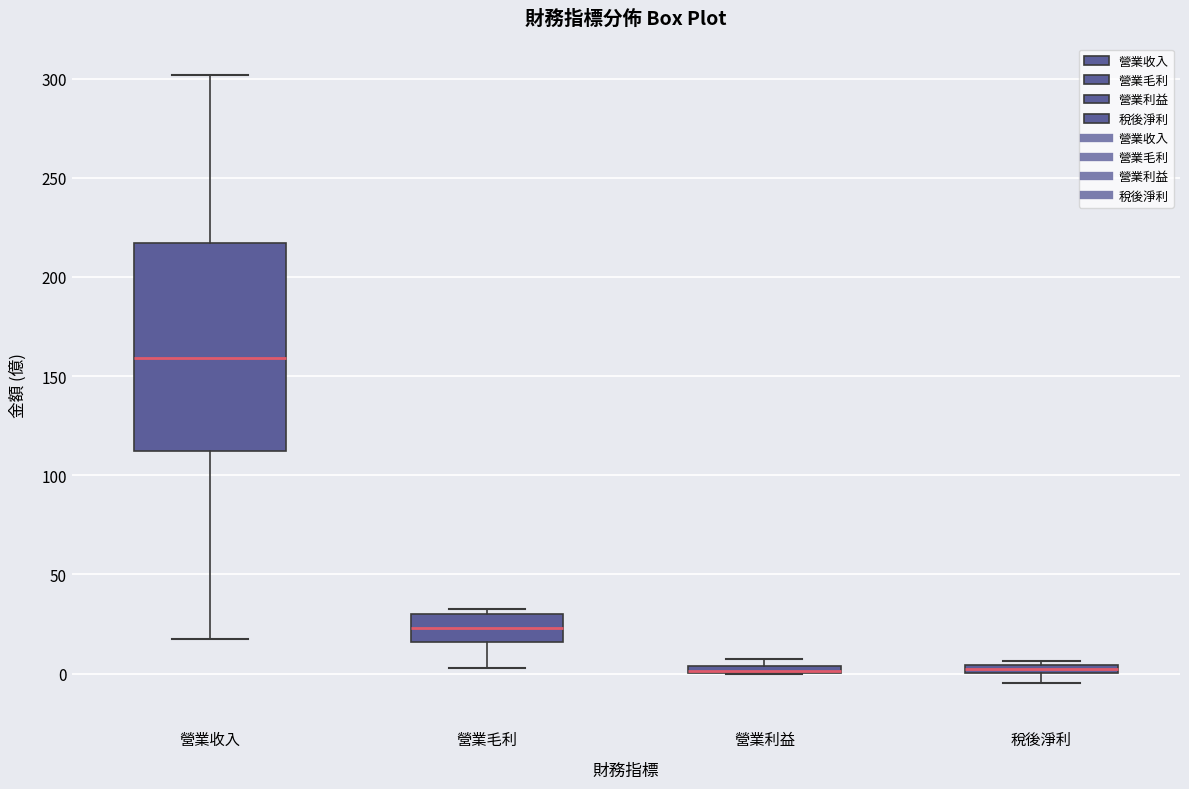

Where is the upper edge of the box for 稅後淨利 on the y-axis? The values are not printed on the chart, so give them approximately, as read against the axis.

5